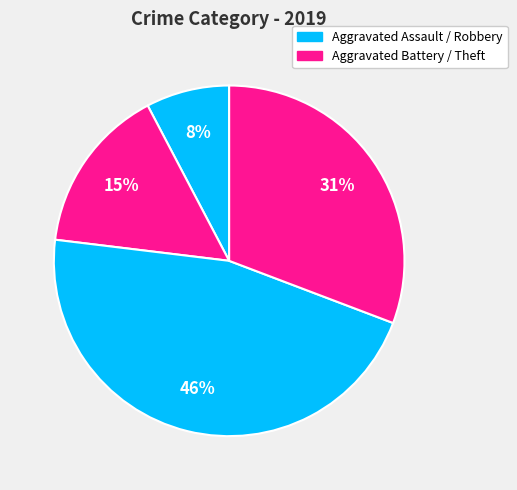

What is the smallest slice in the pie chart?

Aggravated Assault